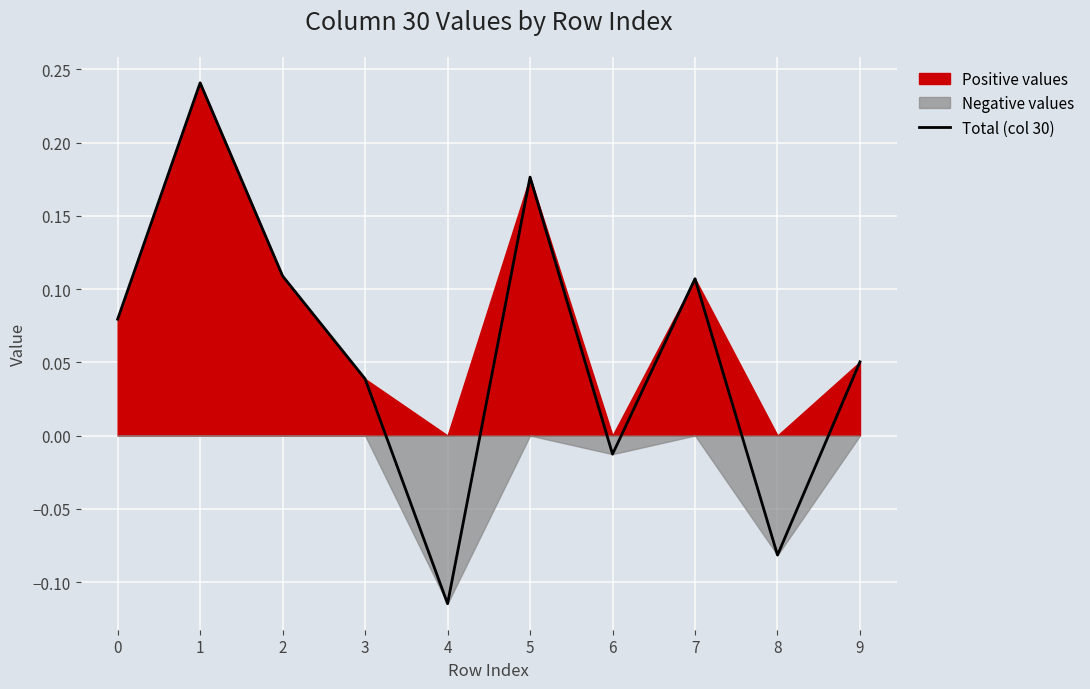

Where is the data nearest to the value 0?

6